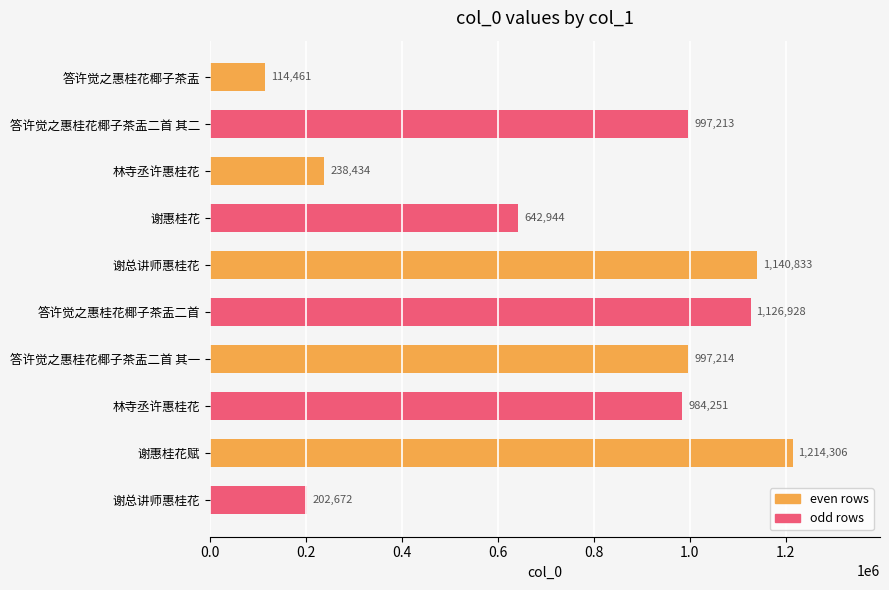

How many data points are less than 997213?

5